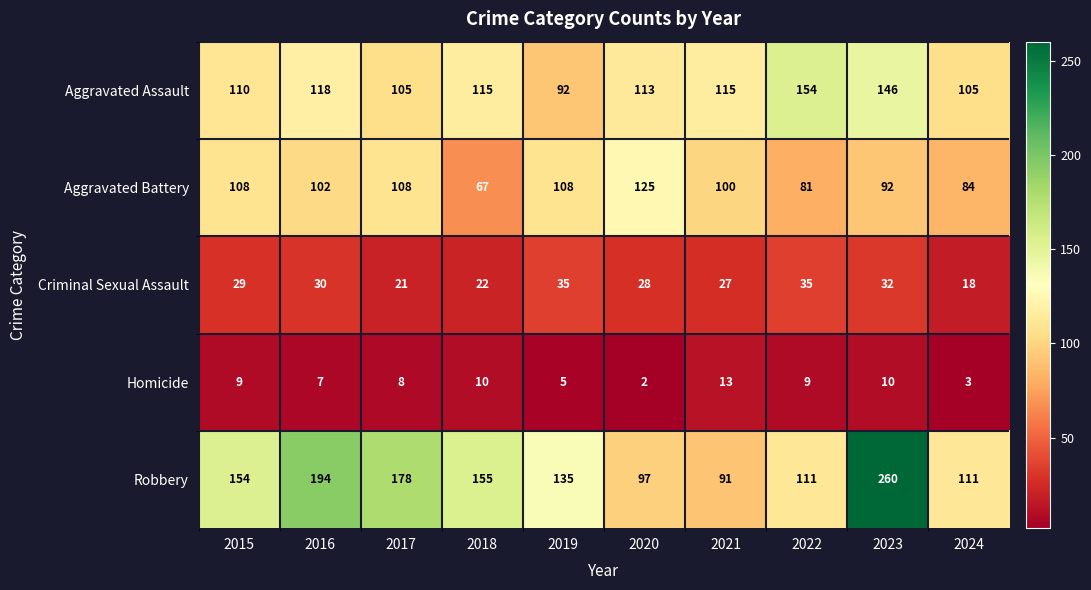

The value of Criminal Sexual Assault at 2018 is 22. True or false?

True